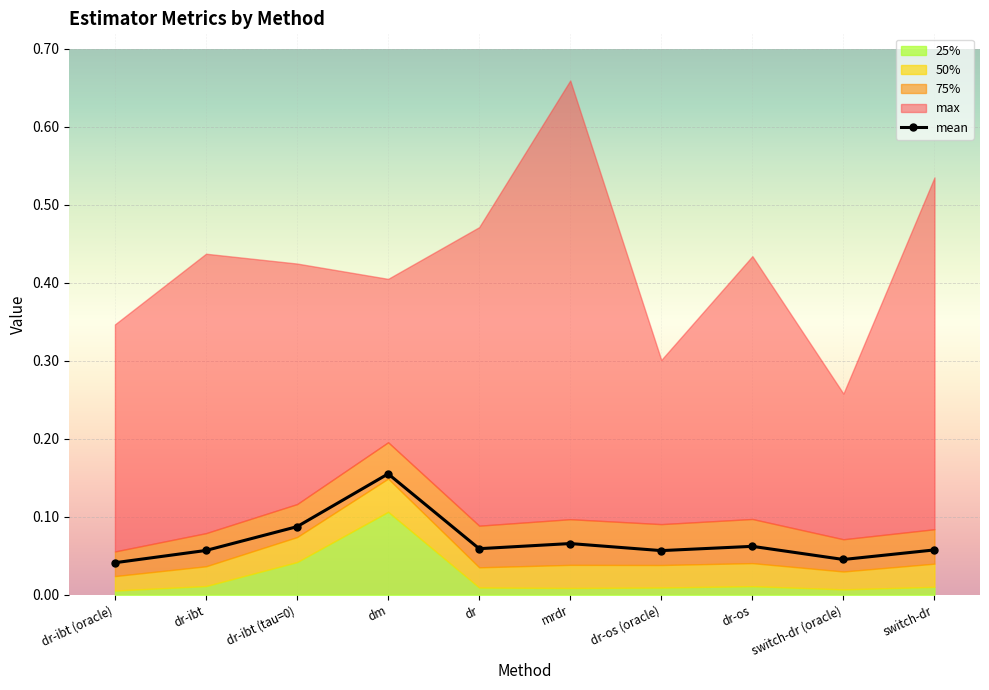

What is the spread (max minus min) of values at dr-os (oracle)?

0.3